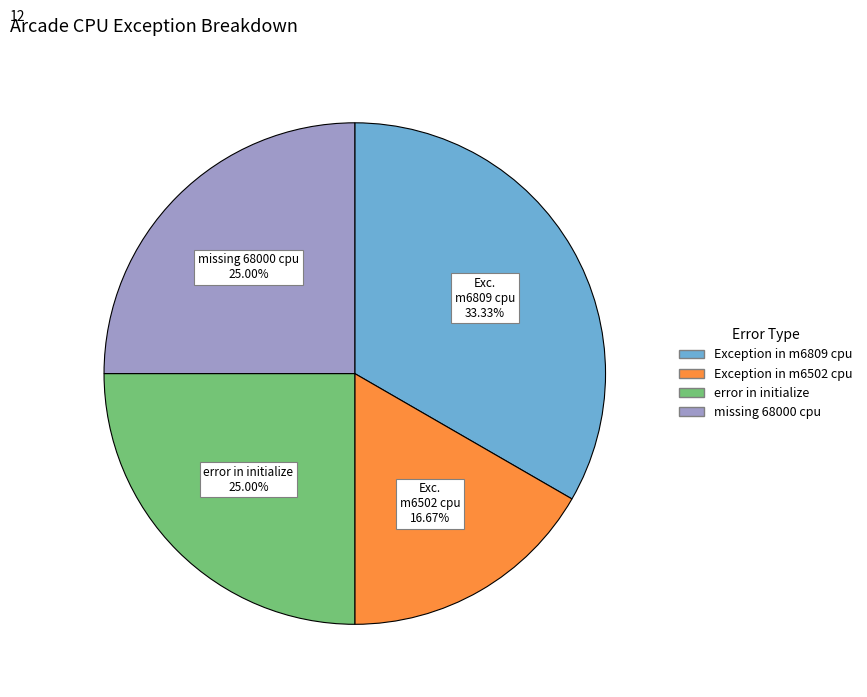

True or false: Exception in m6502 cpu accounts for 17% of the total.

True